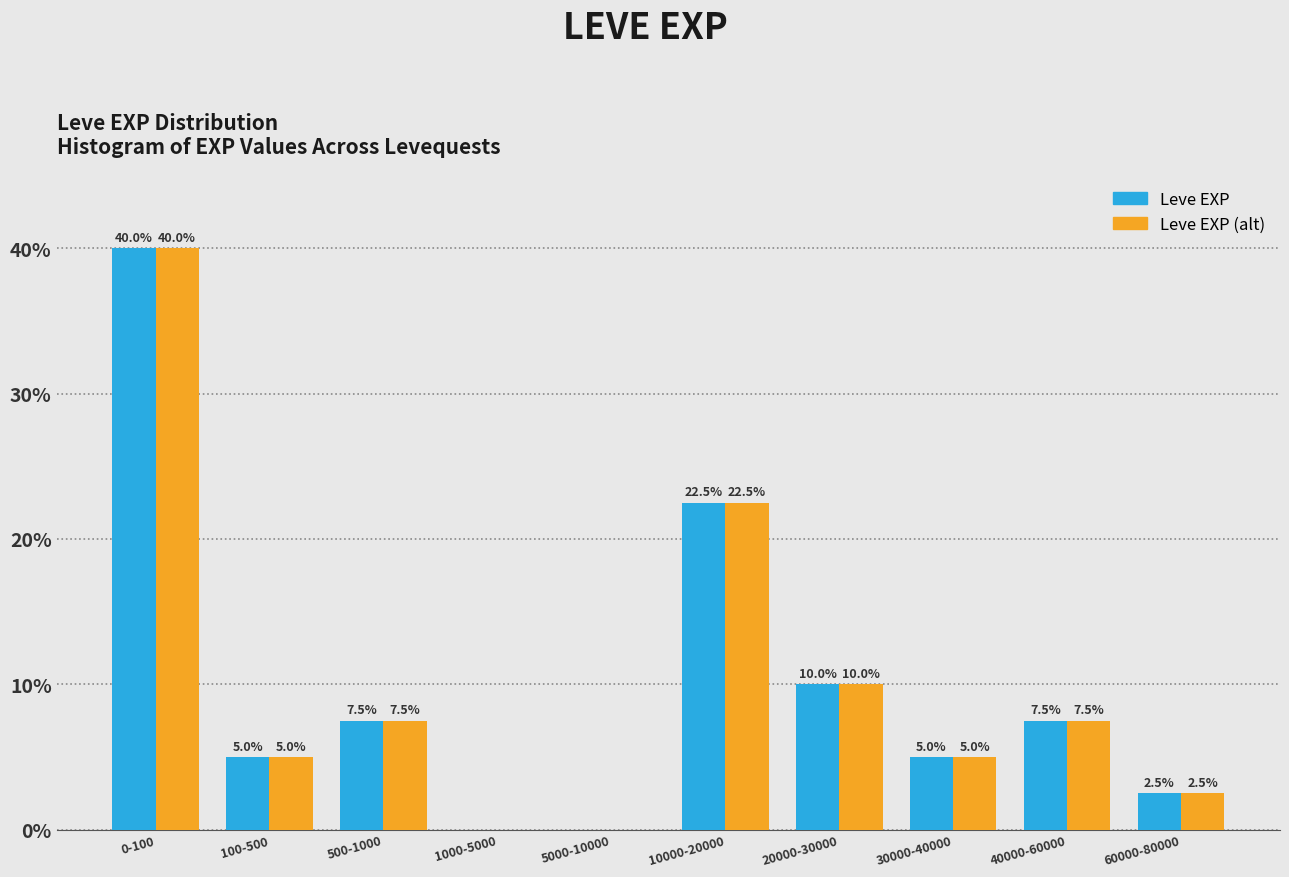

At which category is the sum across all series the highest?

0-100